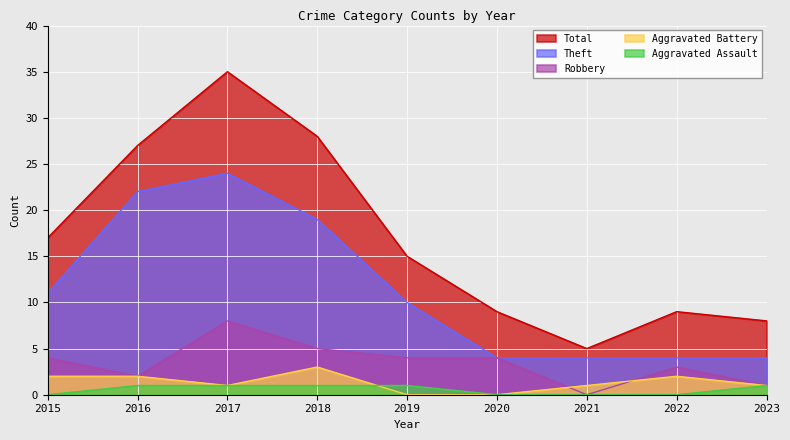

At which category does Total reach its first local valley?

2021